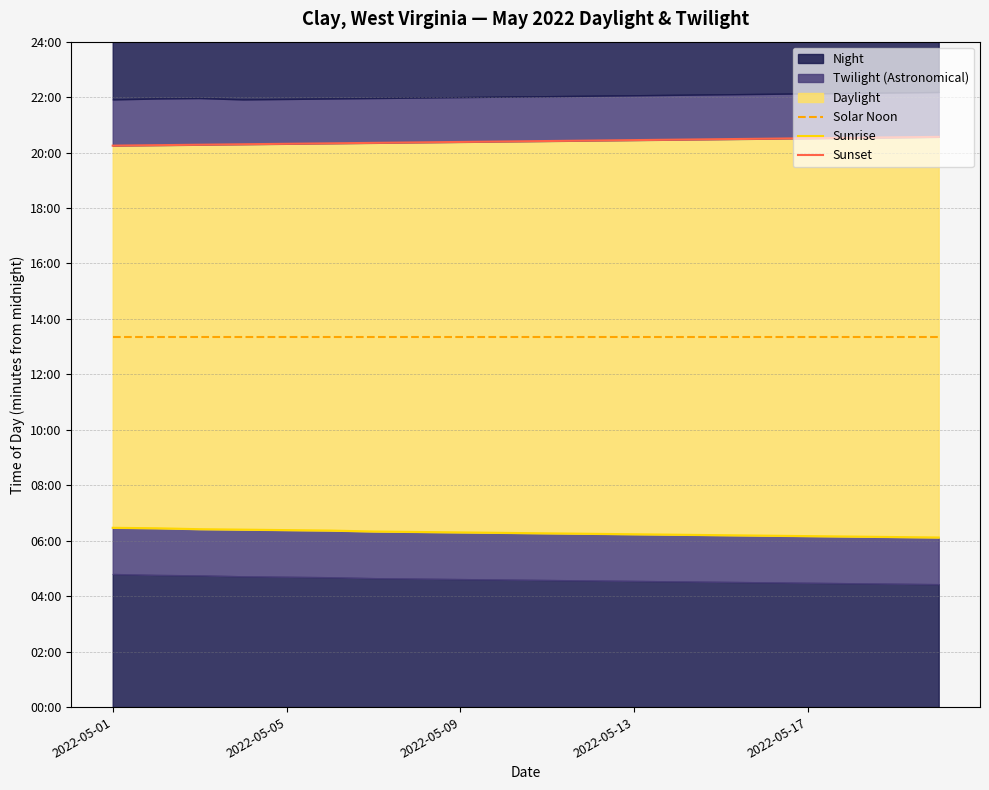

At which label does Sunset first exceed 1225?

11